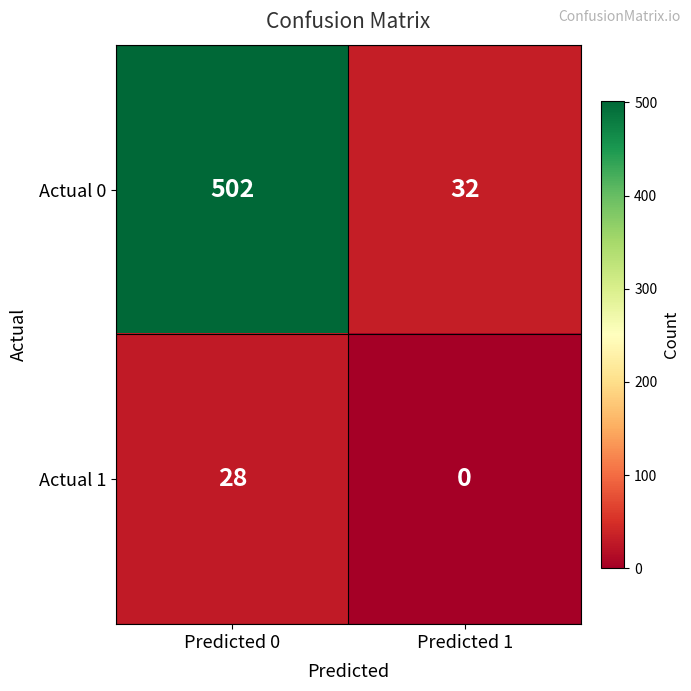

What is the difference between the maximum and minimum values in the Actual 1 series?

28